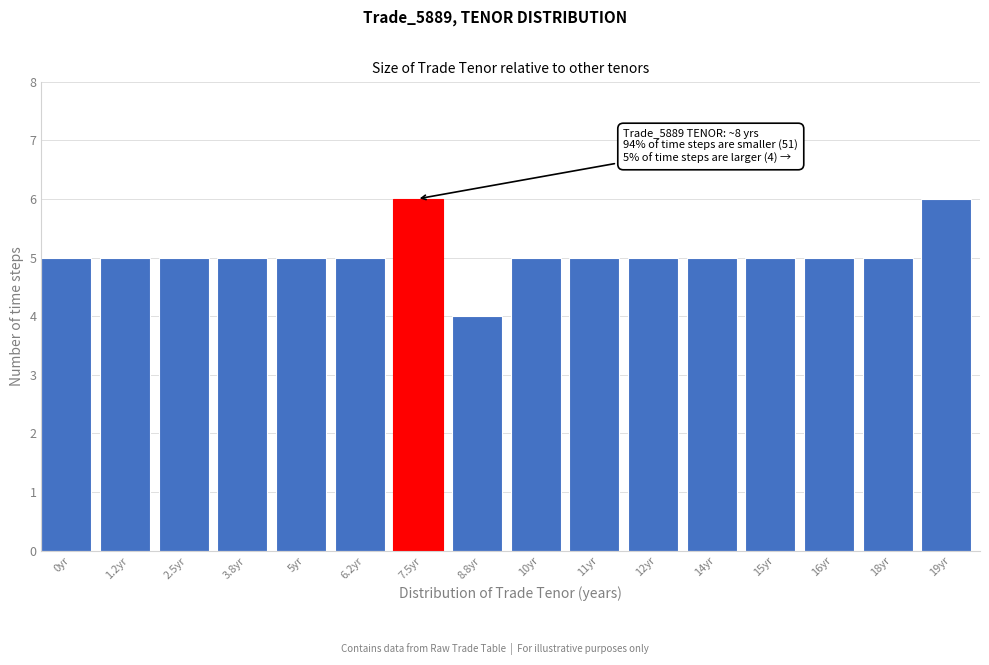

Reading left to right, transcribe all the data shown in this chart.

0yr=5	1.2yr=5	2.5yr=5	3.8yr=5	5yr=5	6.2yr=5	7.5yr=6	8.8yr=4	10yr=5	11yr=5	12yr=5	14yr=5	15yr=5	16yr=5	18yr=5	19yr=6